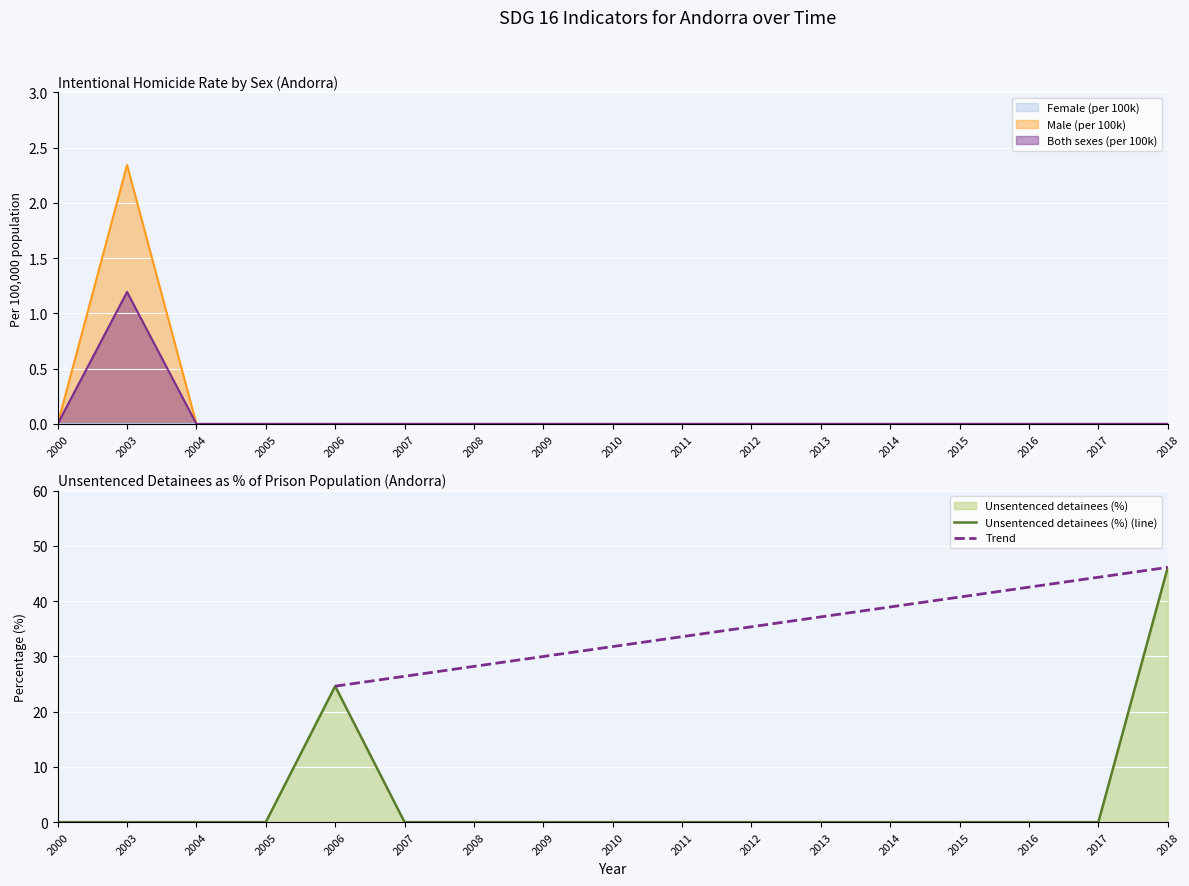

How many series are shown in this chart?

3